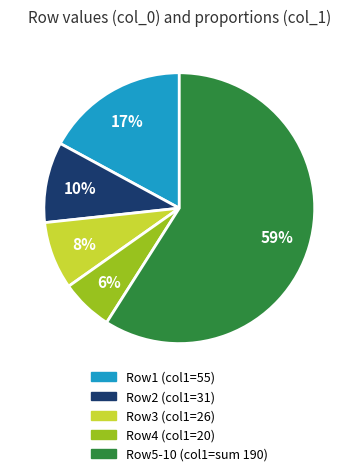

To the nearest percent, what is the average slice percentage?

20%